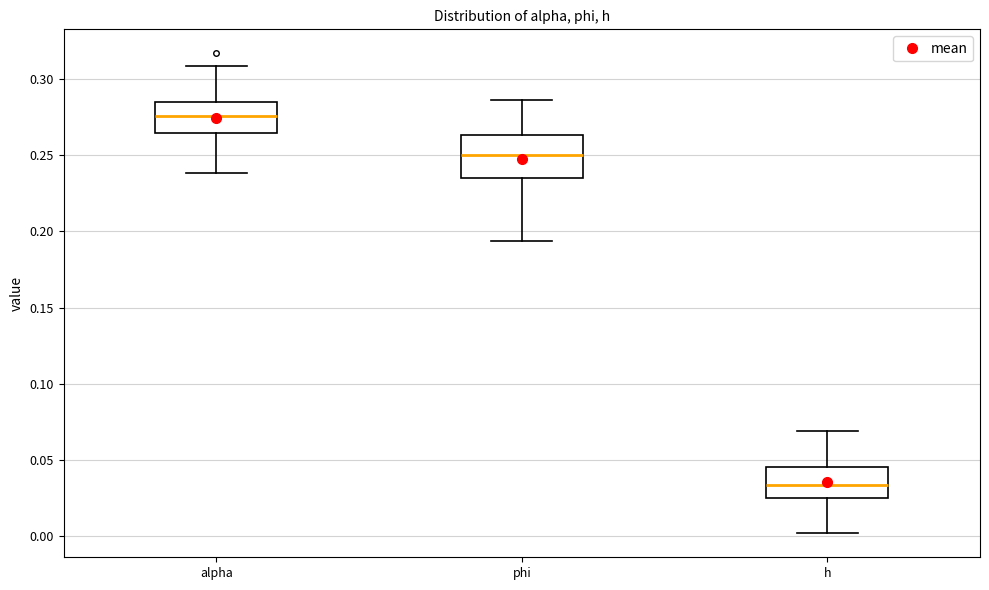

Which box has the highest median line?

alpha